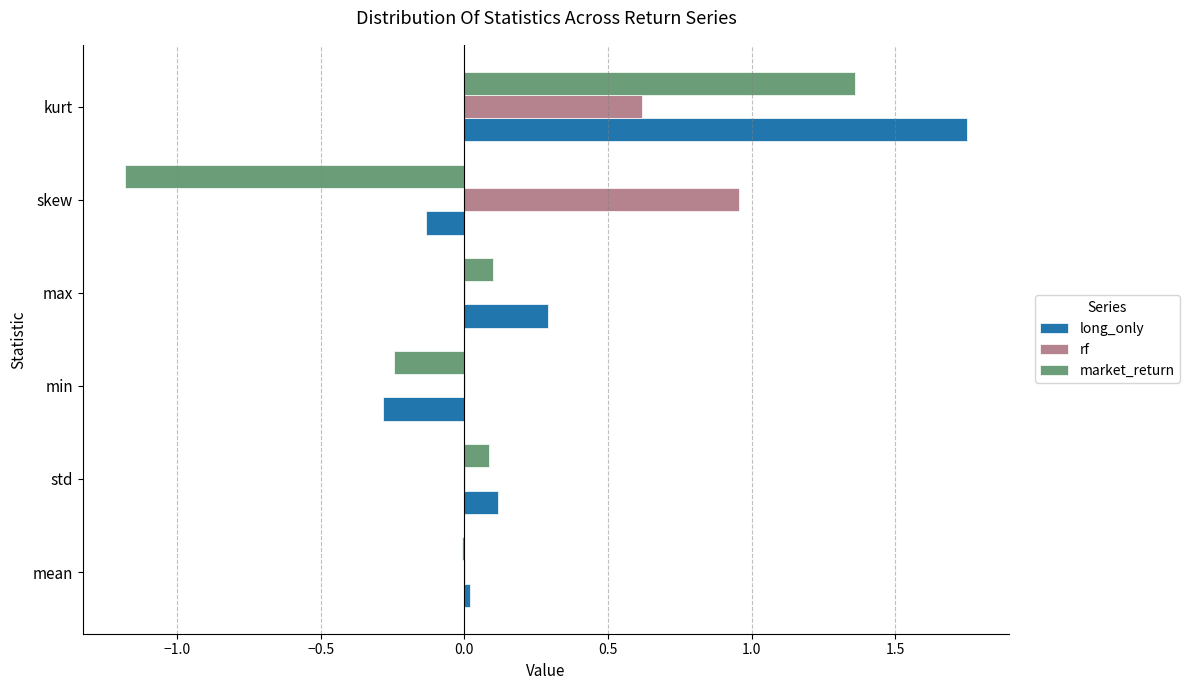

What are all the series names shown in the legend?

long_only, rf, market_return